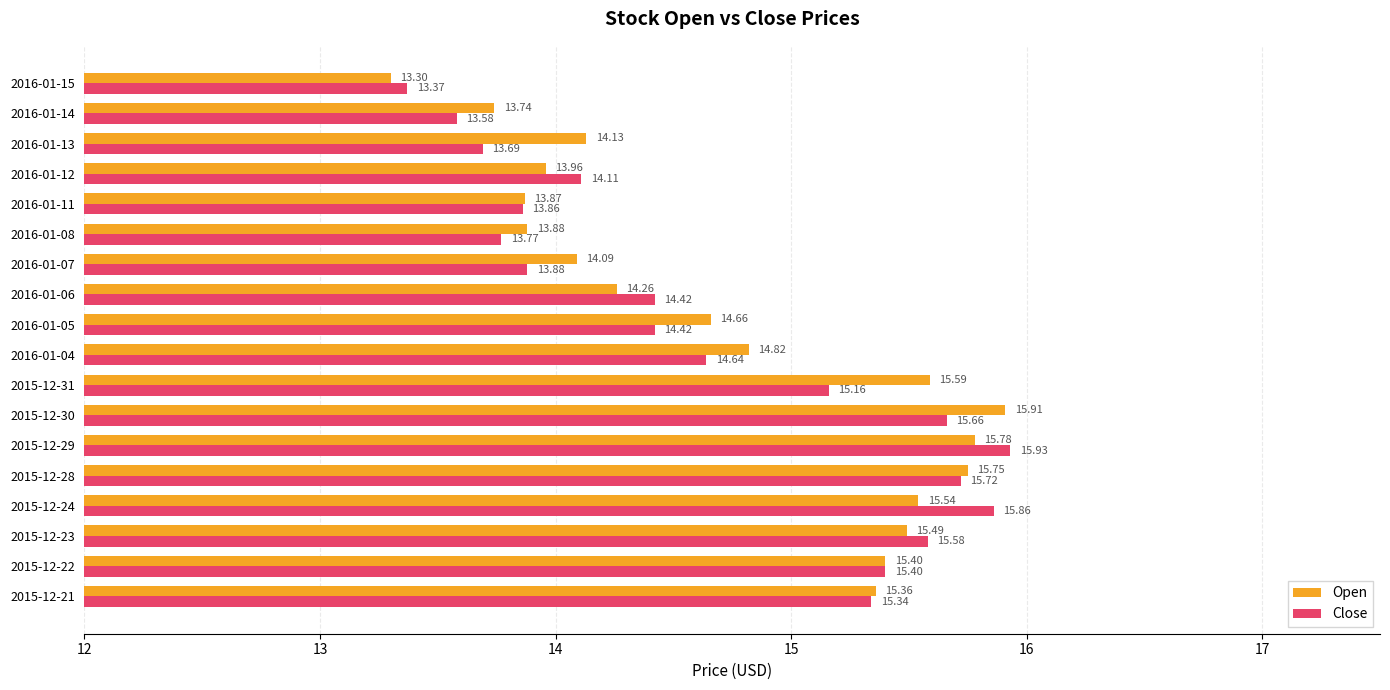

What are all the series names shown in the legend?

Open, Close